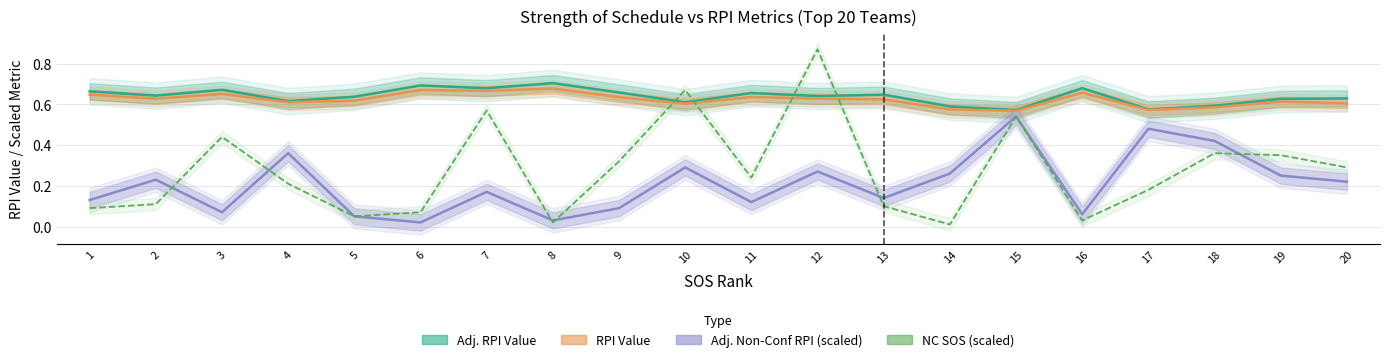

At 7, list the series in order from largest to smallest.

Adj. RPI Value, RPI Value, NC SOS (scaled), Adj. Non-Conf RPI (scaled)